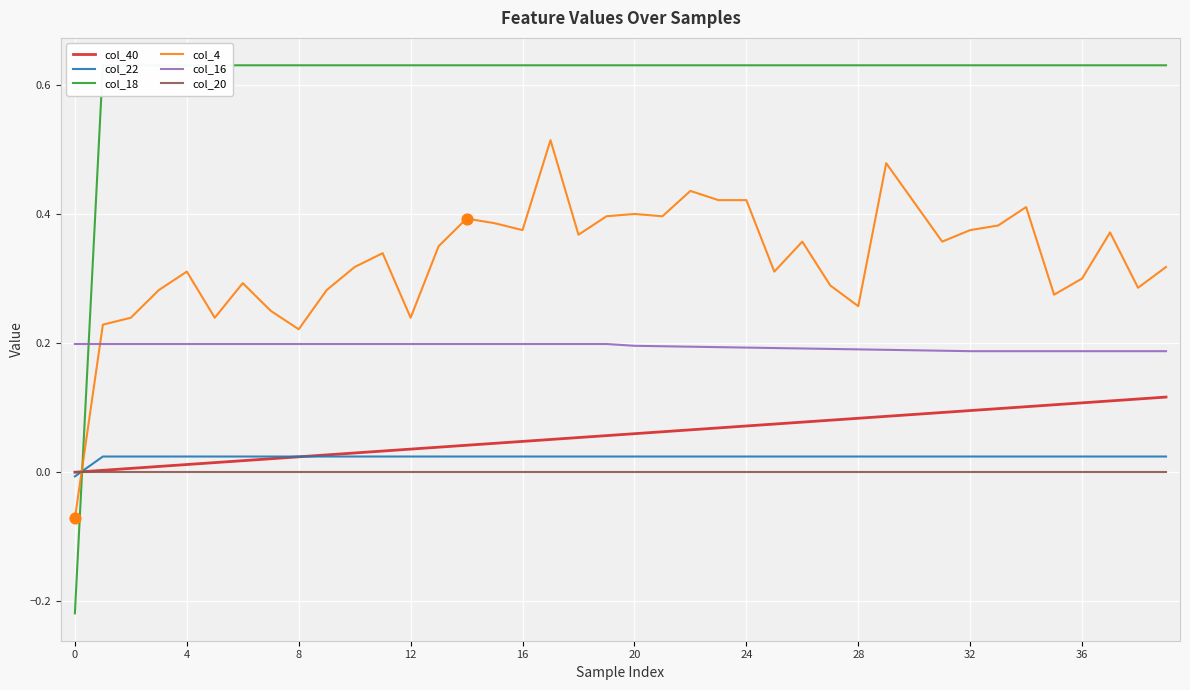

At which category is the sum across all series the highest?

17